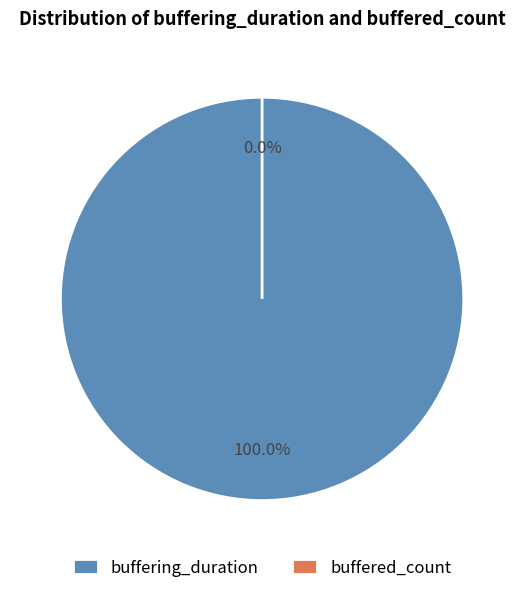

To the nearest percent, what is the difference between the largest and smallest slice percentages?

100%